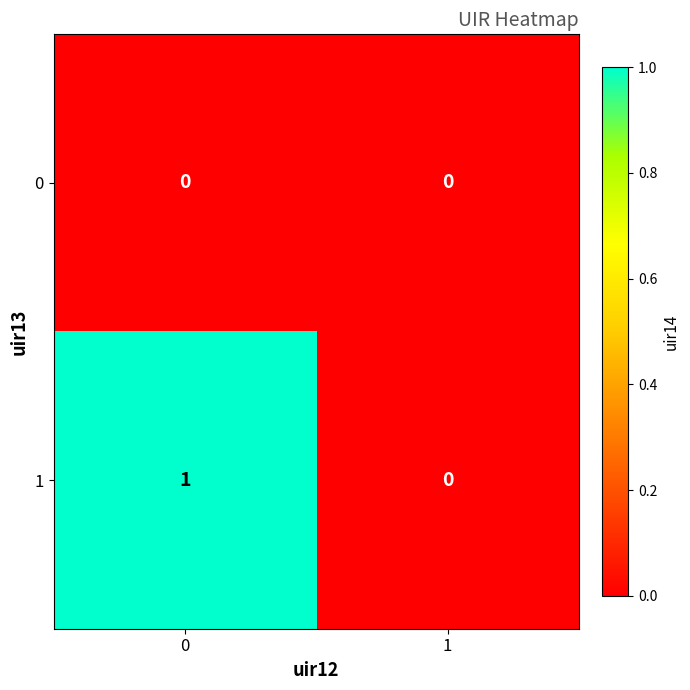

Rank the series at 0 from lowest to highest value.

0, 1